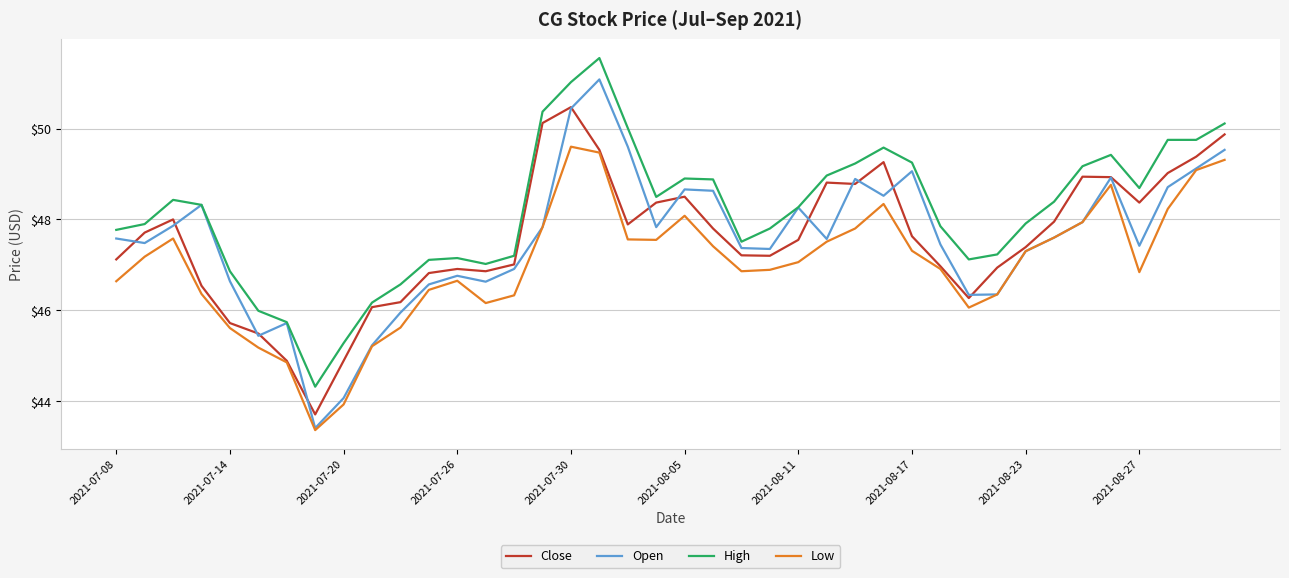

True or false: High and Low intersect in this chart.

False